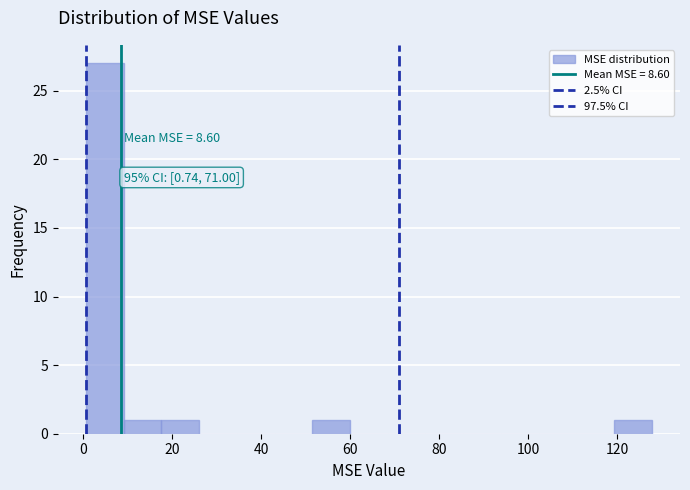

Over which range of the x-axis is the bar tallest?

0 to 10